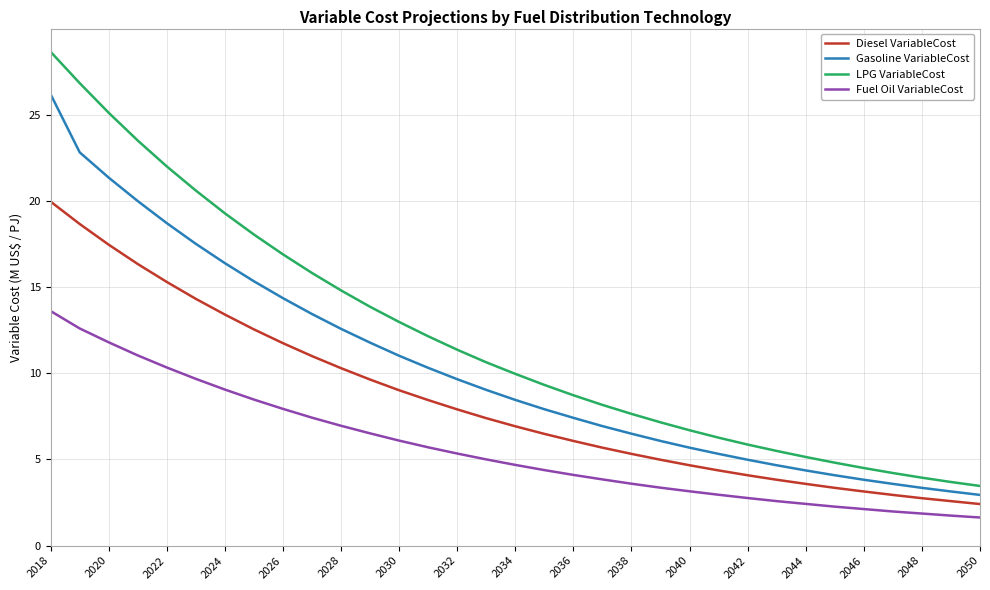

What is the difference between the maximum and minimum values in the Fuel Oil VariableCost series?

12.0